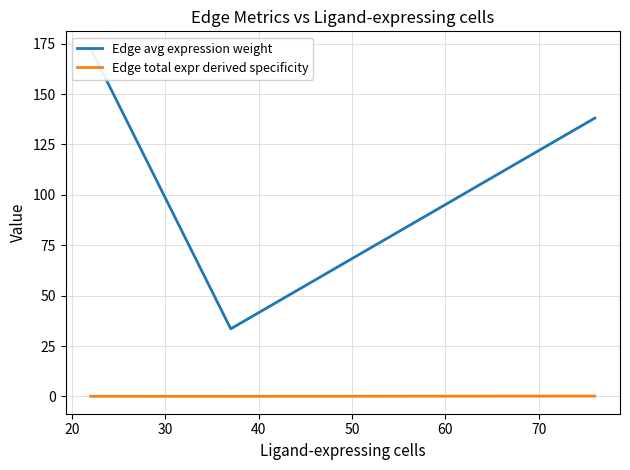

Does the chart display data point markers on the line(s)?

No